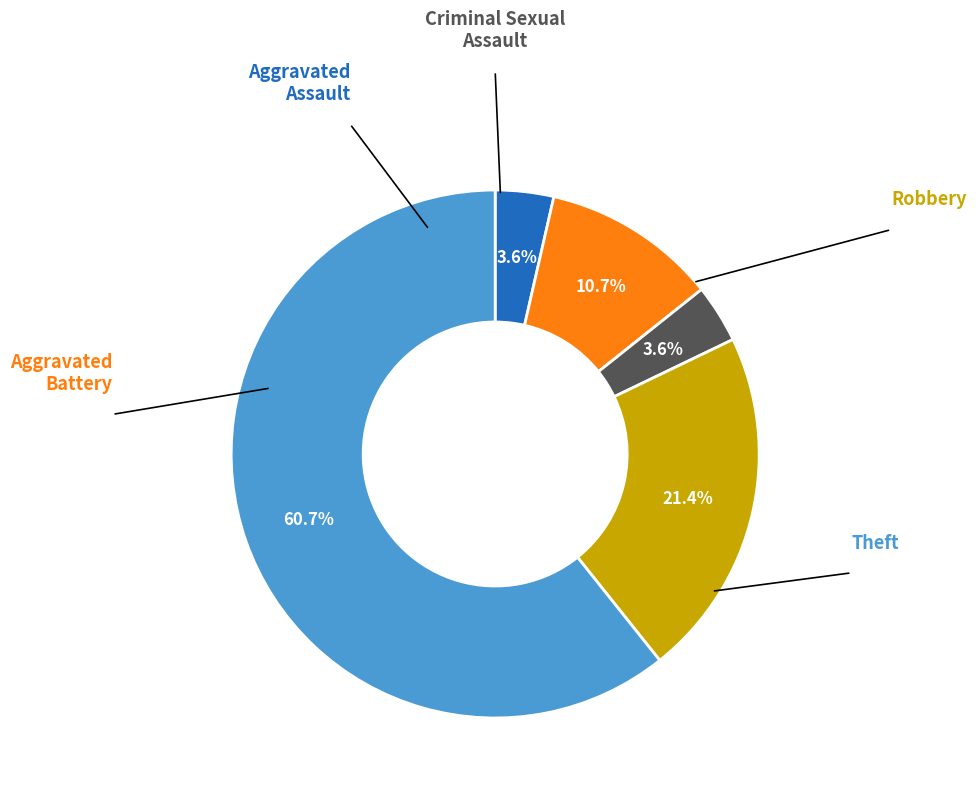

Which category has the biggest portion of the pie?

Theft